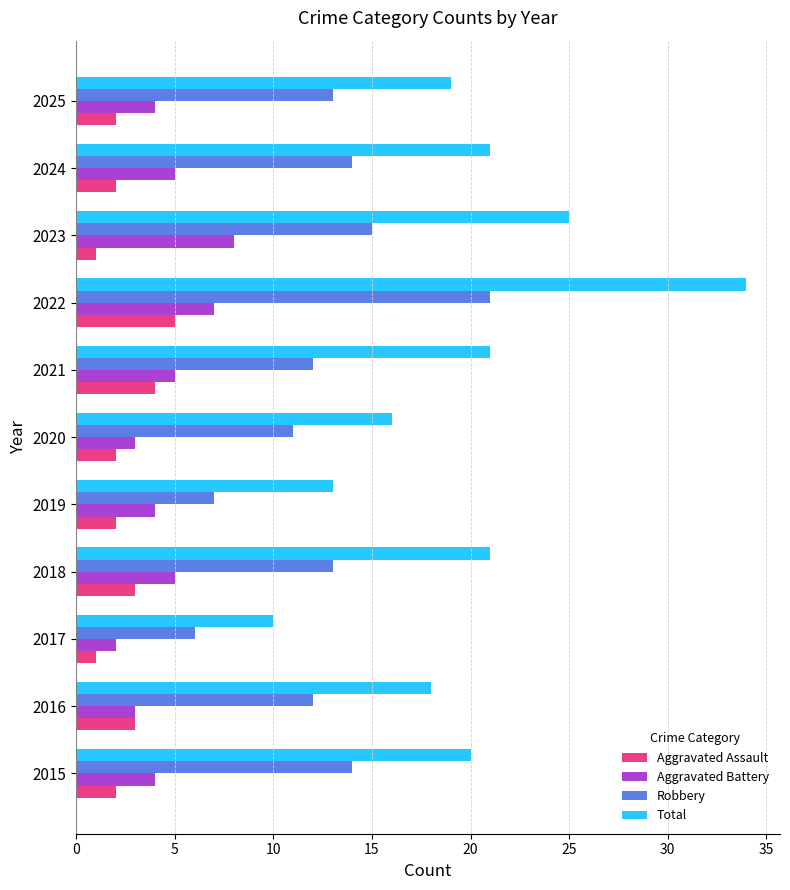

Which series has the widest spread of values?

Total